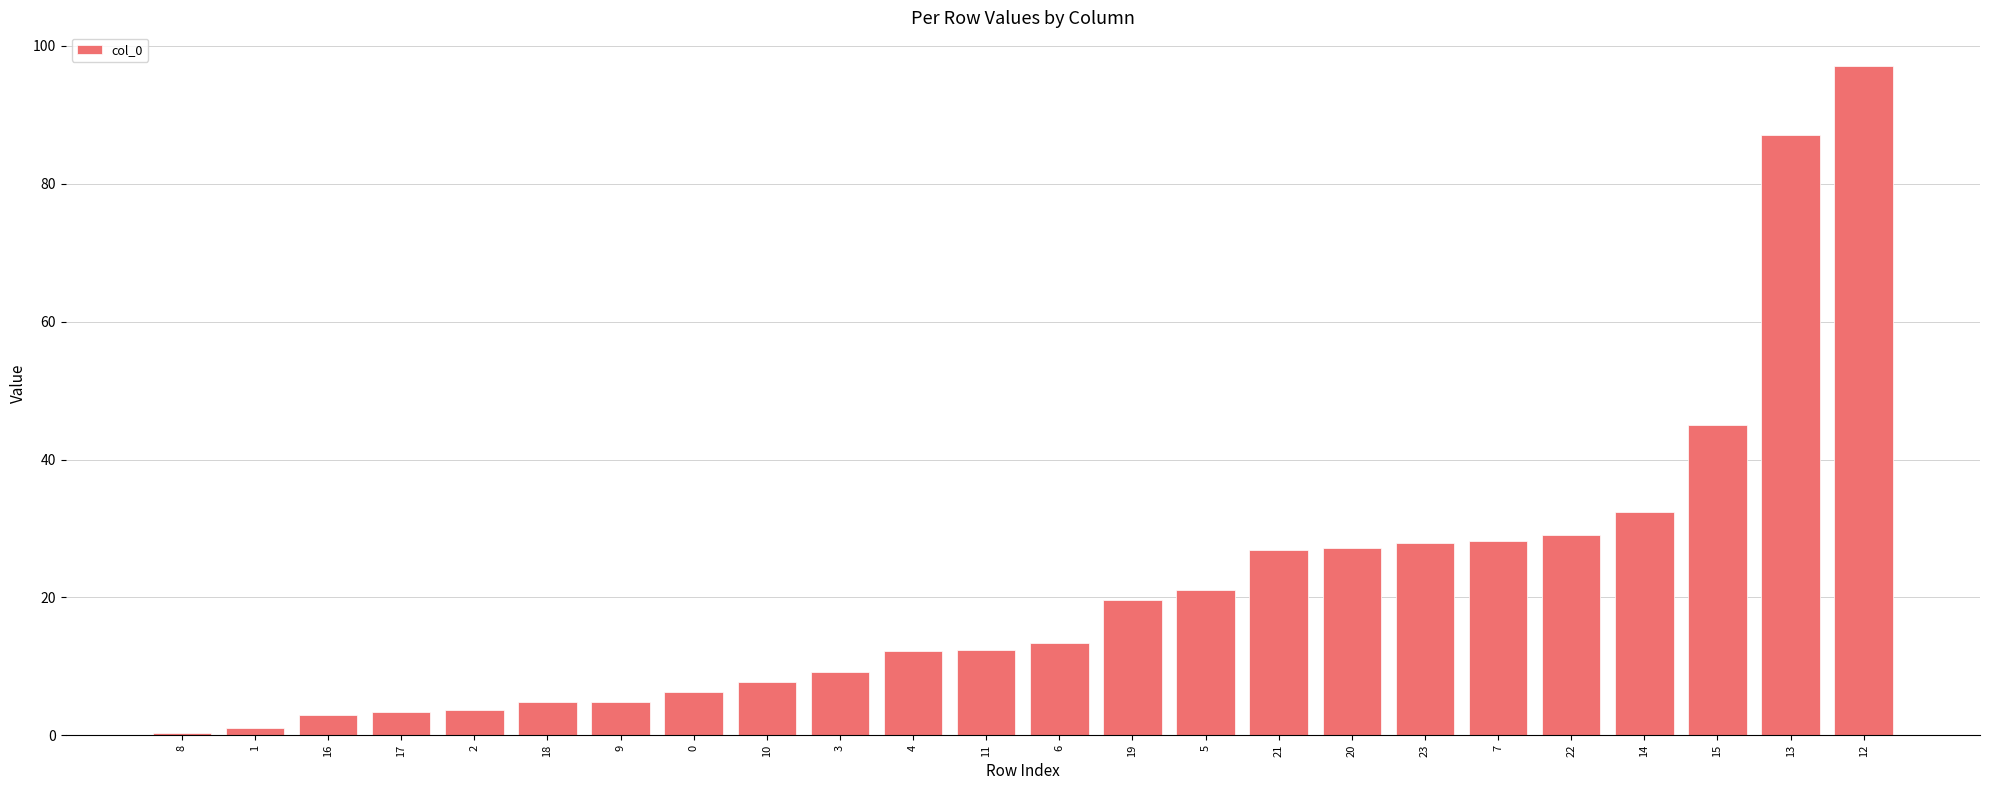

Are the bars horizontal?

No